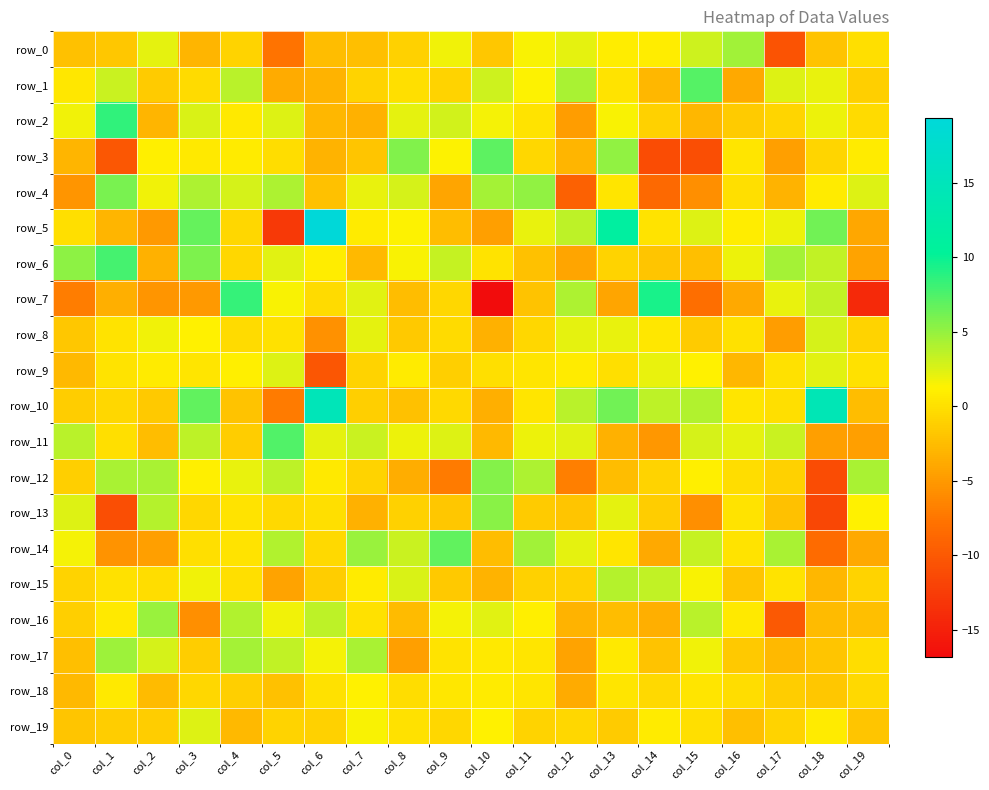

Reading left to right, list all the values displayed in this chart.

row_0: col_0=-2.3	col_1=-1.8	col_2=2.2	col_3=-3.1	col_4=-1.0	col_5=-7.7	col_6=-2.5	col_7=-2.4	col_8=-1.1	col_9=1.8	col_10=-1.8	col_11=1.4	col_12=2.2	col_13=0.8	col_14=0.9	col_15=3.1	col_16=4.6	col_17=-10.5	col_18=-2.1	col_19=-0.1
row_1: col_0=0.5	col_1=3.2	col_2=-1.5	col_3=-0.4	col_4=3.8	col_5=-3.7	col_6=-3.2	col_7=-0.9	col_8=-0.1	col_9=-0.9	col_10=2.9	col_11=1.3	col_12=4.3	col_13=0.2	col_14=-3.0	col_15=7.3	col_16=-3.9	col_17=2.4	col_18=2.0	col_19=-1.3
row_2: col_0=1.8	col_1=8.6	col_2=-3.1	col_3=2.6	col_4=0.6	col_5=2.4	col_6=-2.9	col_7=-3.4	col_8=2.1	col_9=2.8	col_10=1.6	col_11=0.1	col_12=-4.8	col_13=1.5	col_14=-1.0	col_15=-2.9	col_16=-1.5	col_17=-0.8	col_18=1.8	col_19=-0.4
row_3: col_0=-3.1	col_1=-10.1	col_2=1.1	col_3=0.7	col_4=0.7	col_5=-0.2	col_6=-3.2	col_7=-1.9	col_8=5.6	col_9=1.3	col_10=7.0	col_11=-0.6	col_12=-3.0	col_13=5.1	col_14=-11.1	col_15=-10.9	col_16=0.4	col_17=-4.6	col_18=-0.8	col_19=0.7
row_4: col_0=-5.3	col_1=5.9	col_2=1.7	col_3=4.1	col_4=2.8	col_5=4.1	col_6=-2.2	col_7=2.1	col_8=2.7	col_9=-4.3	col_10=4.4	col_11=5.1	col_12=-9.2	col_13=0.4	col_14=-8.5	col_15=-5.7	col_16=-0.1	col_17=-3.2	col_18=0.7	col_19=2.5
row_5: col_0=-0.2	col_1=-3.0	col_2=-5.0	col_3=6.6	col_4=-0.7	col_5=-12.8	col_6=19.3	col_7=0.8	col_8=1.4	col_9=-2.5	col_10=-4.6	col_11=2.0	col_12=3.6	col_13=11.3	col_14=0.1	col_15=2.5	col_16=1.0	col_17=1.9	col_18=6.3	col_19=-4.0
row_6: col_0=5.3	col_1=7.8	col_2=-3.3	col_3=5.8	col_4=-0.7	col_5=2.4	col_6=0.8	col_7=-2.8	col_8=1.5	col_9=3.3	col_10=0.3	col_11=-2.2	col_12=-4.2	col_13=-1.0	col_14=-1.9	col_15=-2.3	col_16=1.9	col_17=4.4	col_18=3.4	col_19=-4.4
row_7: col_0=-7.1	col_1=-3.4	col_2=-5.3	col_3=-5.0	col_4=8.3	col_5=1.5	col_6=-0.4	col_7=2.2	col_8=-2.6	col_9=-0.7	col_10=-16.8	col_11=-2.1	col_12=4.1	col_13=-4.3	col_14=9.3	col_15=-8.1	col_16=-3.9	col_17=2.1	col_18=3.4	col_19=-14.3
row_8: col_0=-1.8	col_1=0.2	col_2=1.8	col_3=1.1	col_4=-0.4	col_5=0.0	col_6=-5.5	col_7=2.2	col_8=-1.7	col_9=-0.3	col_10=-3.3	col_11=-0.7	col_12=2.2	col_13=2.1	col_14=0.4	col_15=-1.5	col_16=0.1	col_17=-4.8	col_18=2.7	col_19=-1.0
row_9: col_0=-2.8	col_1=0.3	col_2=0.8	col_3=0.3	col_4=1.0	col_5=2.5	col_6=-10.2	col_7=-1.0	col_8=0.7	col_9=-1.3	col_10=-0.1	col_11=0.3	col_12=0.8	col_13=-0.1	col_14=2.1	col_15=1.2	col_16=-2.9	col_17=-0.0	col_18=2.3	col_19=0.0
row_10: col_0=-1.4	col_1=-0.7	col_2=-1.6	col_3=6.8	col_4=-2.1	col_5=-7.2	col_6=14.7	col_7=-1.2	col_8=-2.2	col_9=-0.5	col_10=-3.5	col_11=0.4	col_12=3.7	col_13=6.3	col_14=3.5	col_15=4.0	col_16=0.3	col_17=-0.0	col_18=14.4	col_19=-2.5
row_11: col_0=3.7	col_1=-0.1	col_2=-2.5	col_3=3.6	col_4=-1.3	col_5=7.3	col_6=2.2	col_7=3.1	col_8=1.8	col_9=2.4	col_10=-2.7	col_11=1.9	col_12=2.3	col_13=-3.4	col_14=-5.2	col_15=2.7	col_16=2.2	col_17=3.2	col_18=-4.6	col_19=-4.6
row_12: col_0=-1.2	col_1=4.3	col_2=4.3	col_3=1.0	col_4=2.0	col_5=3.6	col_6=0.6	col_7=-0.9	col_8=-3.6	col_9=-7.2	col_10=5.6	col_11=4.1	col_12=-6.8	col_13=-2.5	col_14=-0.9	col_15=1.0	col_16=-0.2	col_17=-1.2	col_18=-11.1	col_19=4.3
row_13: col_0=2.4	col_1=-10.9	col_2=3.8	col_3=-0.7	col_4=0.1	col_5=-0.6	col_6=-0.0	col_7=-3.3	col_8=-1.1	col_9=-1.8	col_10=5.5	col_11=-1.5	col_12=-1.9	col_13=2.2	col_14=-1.4	col_15=-5.7	col_16=0.2	col_17=-2.2	col_18=-11.5	col_19=1.1
row_14: col_0=1.6	col_1=-5.5	col_2=-4.6	col_3=-0.1	col_4=0.2	col_5=4.0	col_6=-0.6	col_7=4.8	col_8=3.2	col_9=6.8	col_10=-2.6	col_11=4.6	col_12=2.2	col_13=0.3	col_14=-3.9	col_15=3.2	col_16=0.2	col_17=4.3	col_18=-8.4	col_19=-3.8
row_15: col_0=-0.9	col_1=0.0	col_2=-0.2	col_3=1.8	col_4=-0.1	col_5=-4.3	col_6=-1.4	col_7=0.8	col_8=2.6	col_9=-1.6	col_10=-3.2	col_11=-1.0	col_12=-1.0	col_13=3.9	col_14=3.4	col_15=1.5	col_16=-1.9	col_17=0.1	col_18=-2.9	col_19=-0.9
row_16: col_0=-1.3	col_1=0.6	col_2=4.8	col_3=-5.8	col_4=4.0	col_5=1.7	col_6=3.5	col_7=0.1	col_8=-2.6	col_9=1.7	col_10=2.3	col_11=1.0	col_12=-3.2	col_13=-2.5	col_14=-3.5	col_15=3.7	col_16=0.5	col_17=-10.0	col_18=-2.7	col_19=-2.4
row_17: col_0=-2.3	col_1=4.7	col_2=2.8	col_3=-1.3	col_4=4.4	col_5=3.4	col_6=1.6	col_7=4.2	col_8=-4.7	col_9=0.1	col_10=0.6	col_11=0.3	col_12=-4.4	col_13=0.6	col_14=-2.1	col_15=1.7	col_16=-1.6	col_17=-2.8	col_18=-1.9	col_19=-0.2
row_18: col_0=-2.7	col_1=0.6	col_2=-2.6	col_3=-0.6	col_4=-1.2	col_5=-2.3	col_6=-0.0	col_7=1.2	col_8=-0.3	col_9=0.5	col_10=0.7	col_11=0.4	col_12=-3.7	col_13=0.3	col_14=-0.6	col_15=0.3	col_16=-0.3	col_17=-1.4	col_18=-1.8	col_19=-0.6
row_19: col_0=-2.0	col_1=-1.3	col_2=-1.4	col_3=2.4	col_4=-2.8	col_5=-1.0	col_6=-1.1	col_7=1.5	col_8=-0.0	col_9=-0.7	col_10=1.2	col_11=-1.0	col_12=-0.7	col_13=-1.5	col_14=0.7	col_15=-0.1	col_16=-2.3	col_17=-1.0	col_18=0.7	col_19=-1.9